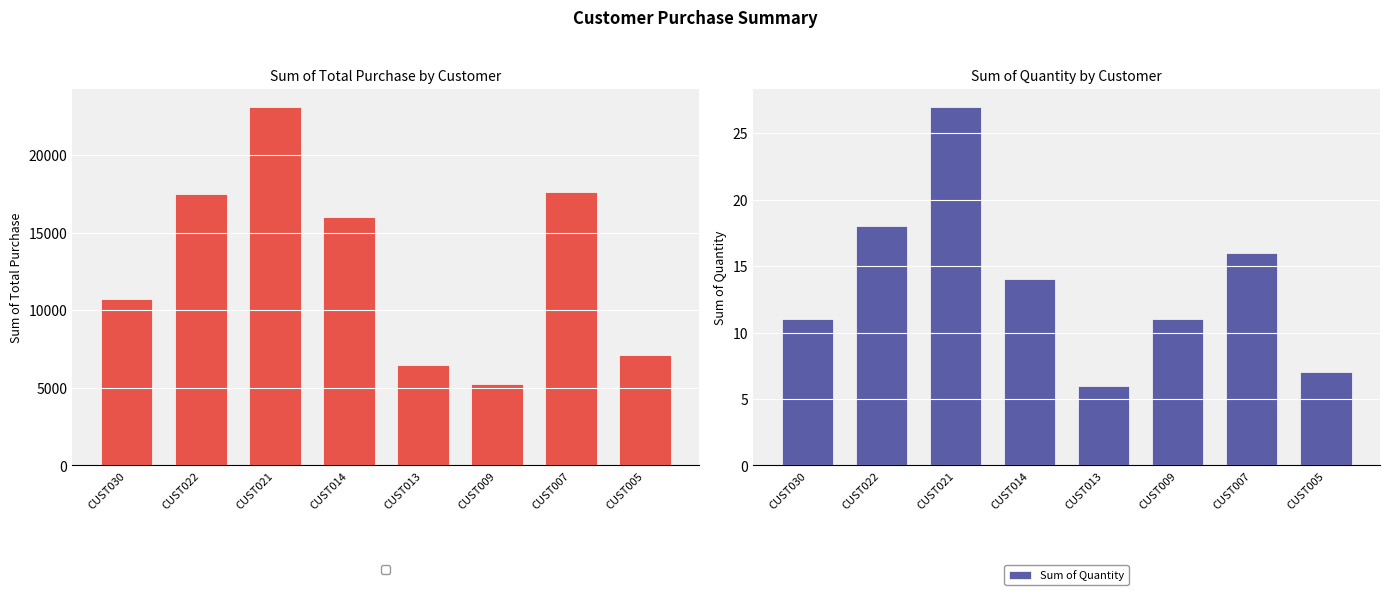

The Sum of Total_purchase series shows 1685.1 at CUST009. True or false?

False